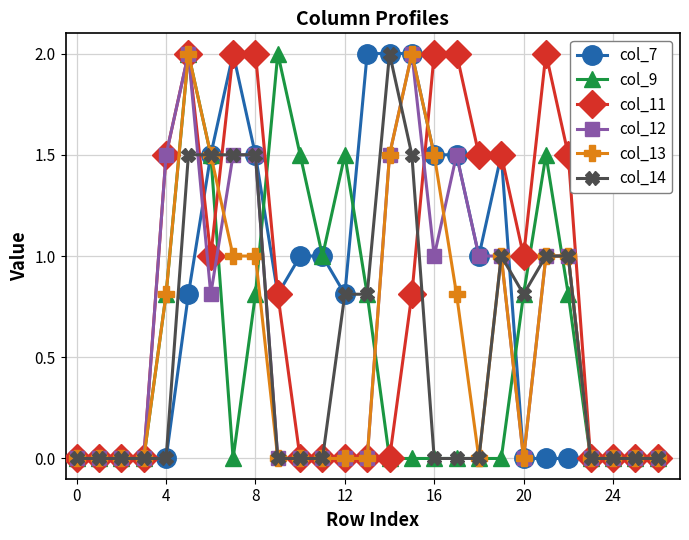

What are all the series names shown in the legend?

col_7, col_9, col_11, col_12, col_13, col_14